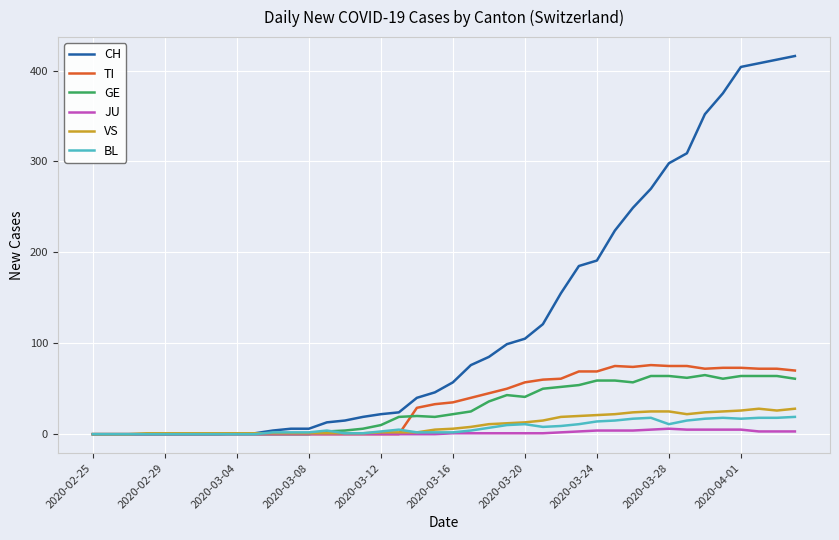

What is the difference between the second highest and second lowest values in the JU series?

5